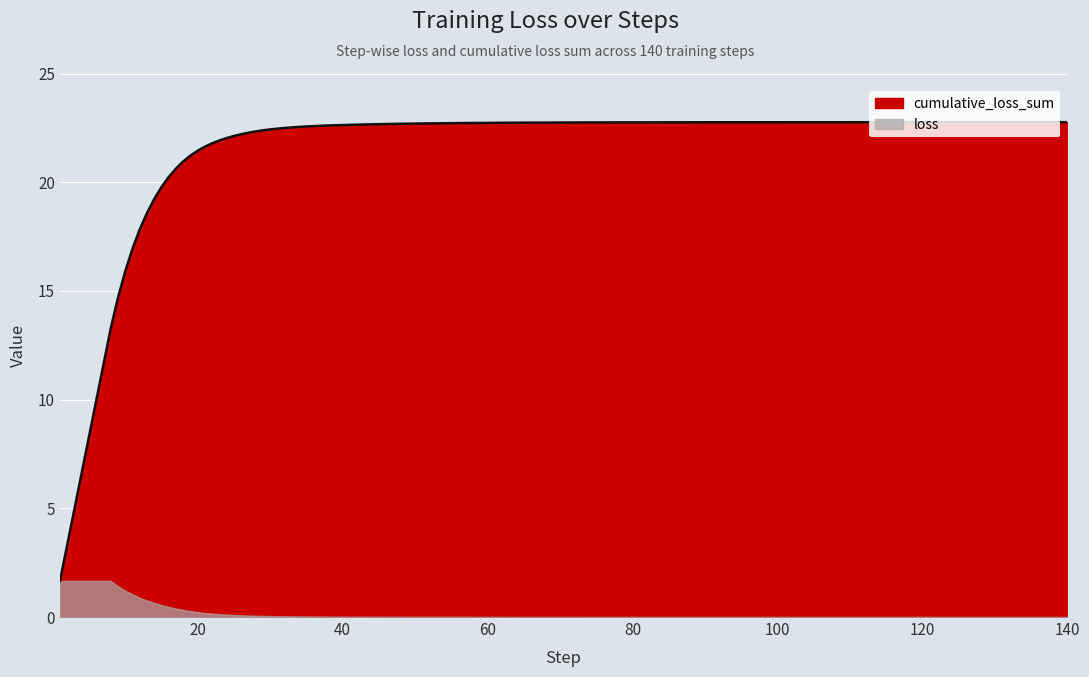

What is the difference between the maximum and second lowest values in the cumulative_loss_sum series?

9.5